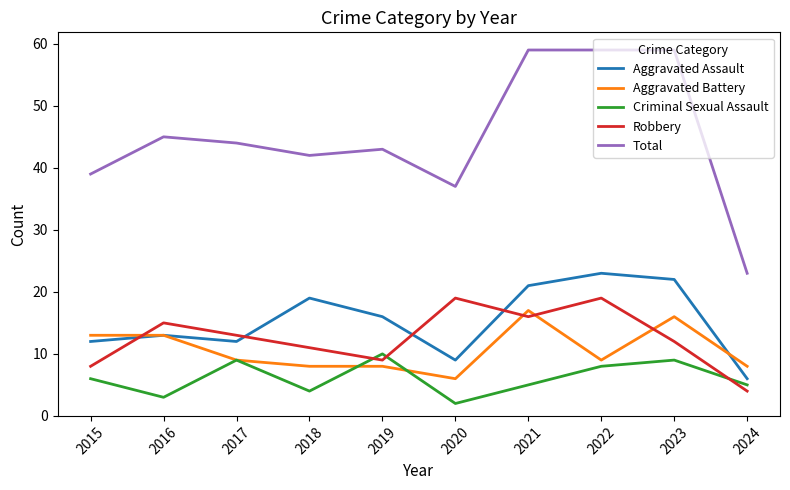

What is the greatest value displayed?

59